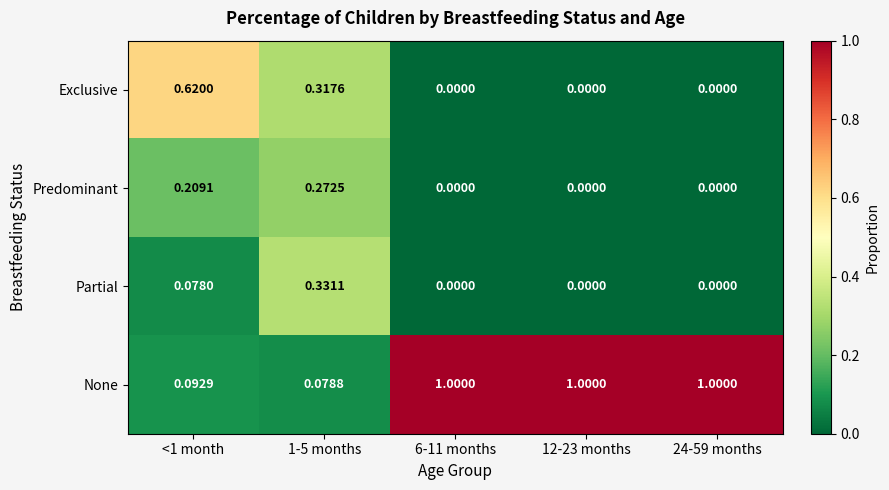

Is the value of Partial at 6-11 months greater than the value of None at 1-5 months?

No